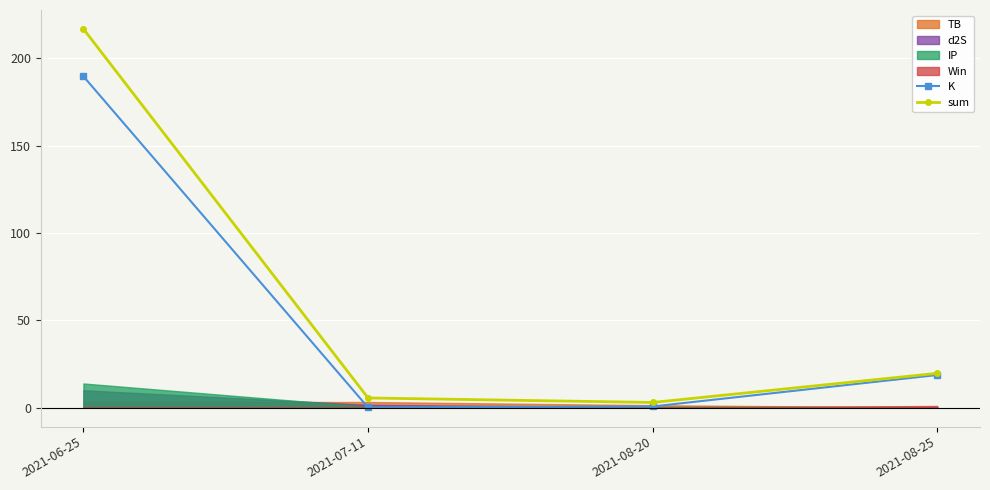

At how many categories does at least one series exceed 207?

1